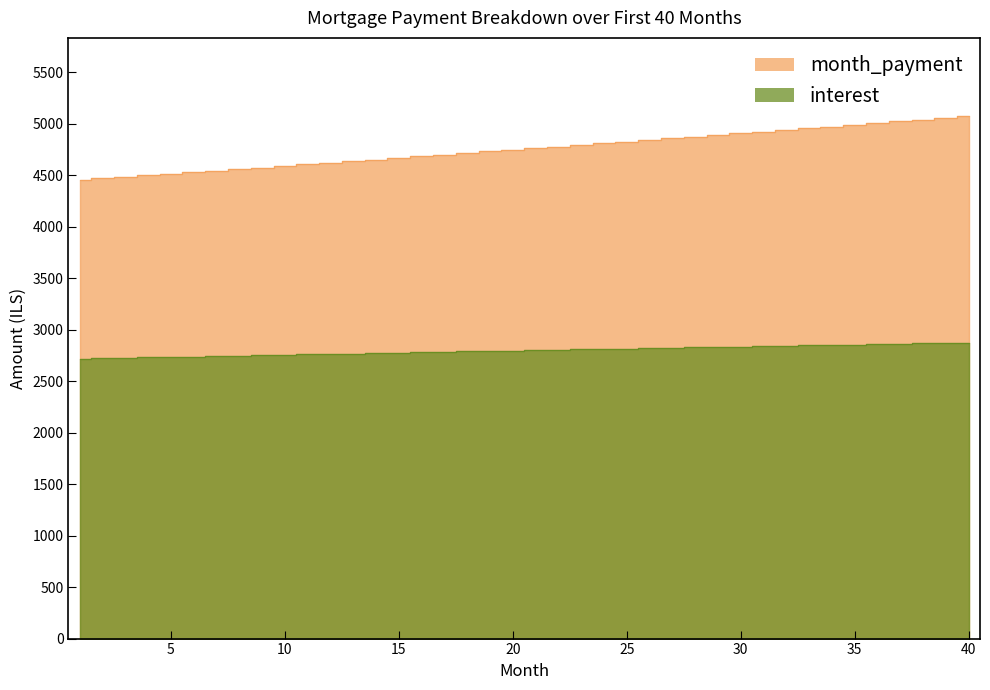

True or false: month_payment has a value of 4956.5 at 33.

True